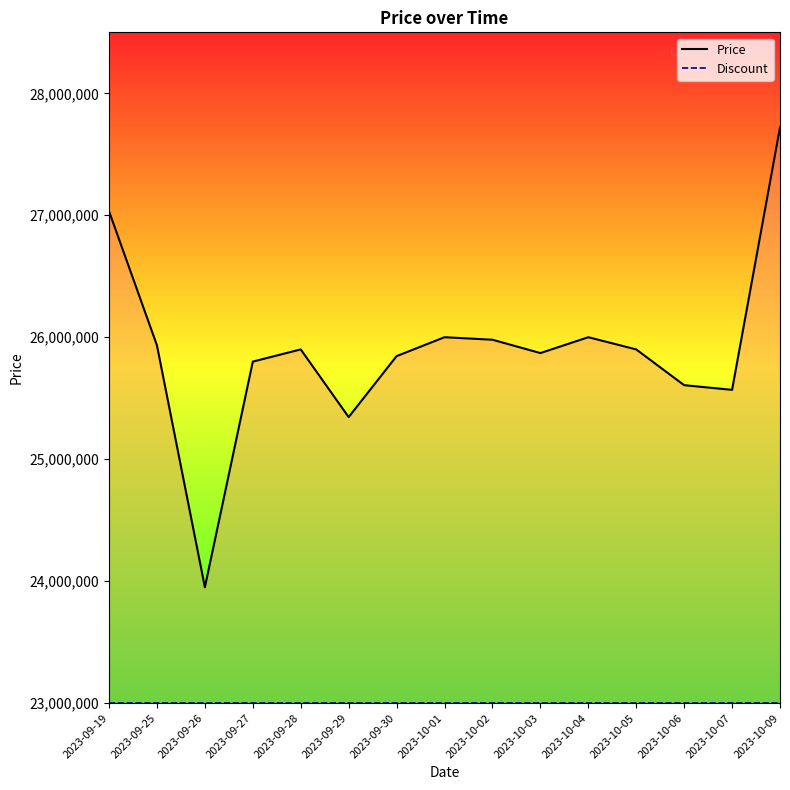

At which category does the data reach its first local valley?

2023-09-26